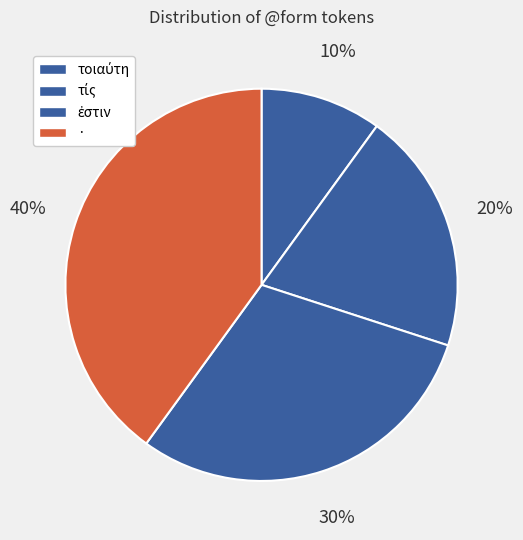

To the nearest percent, what is the difference between the largest and smallest slice percentages?

30%